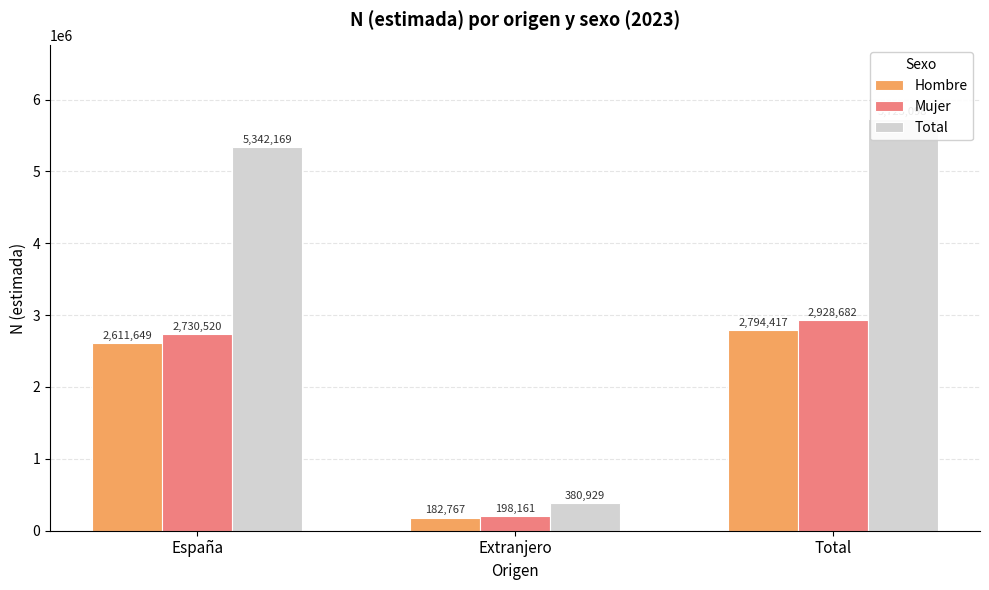

What is the highest value of the Hombre series?

2794417